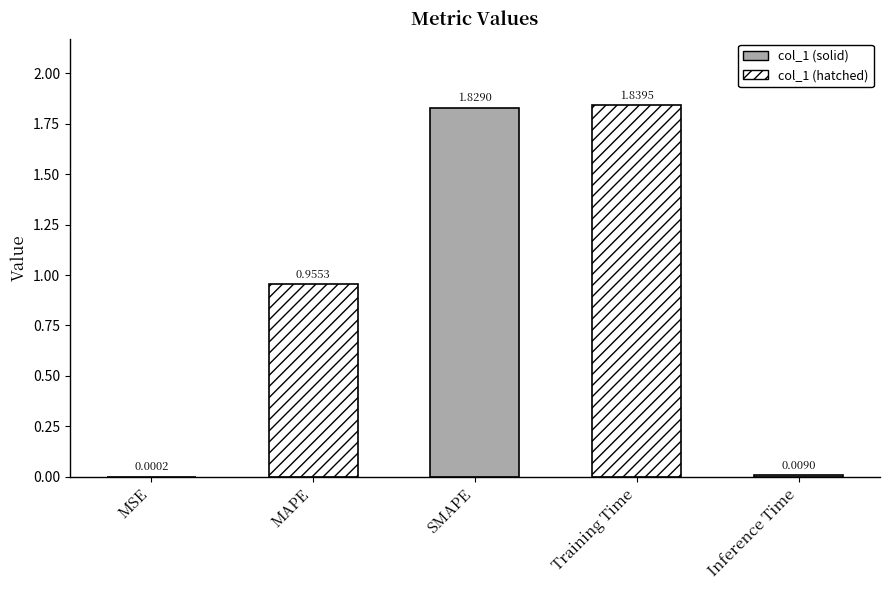

What is the change in value from MSE to SMAPE?

+1.8